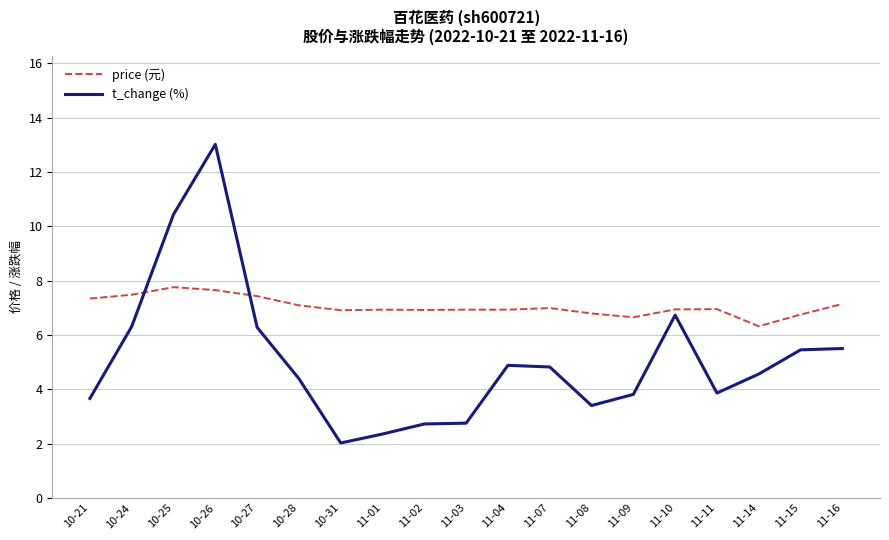

How many distinct data groups are displayed?

2